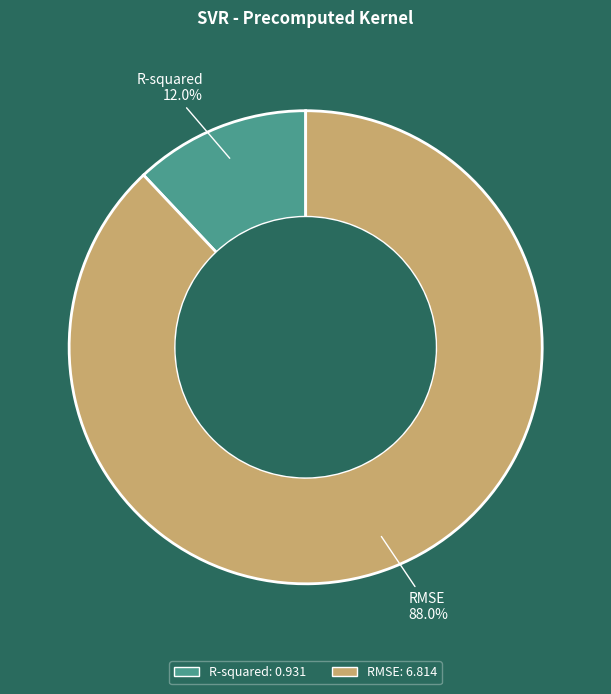

Is the sum of R-squared and RMSE greater than half?

Yes